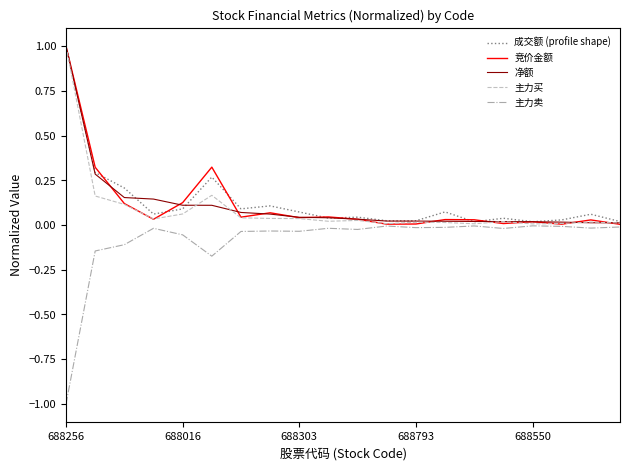

What is the minimum value shown in the chart?

-1.0